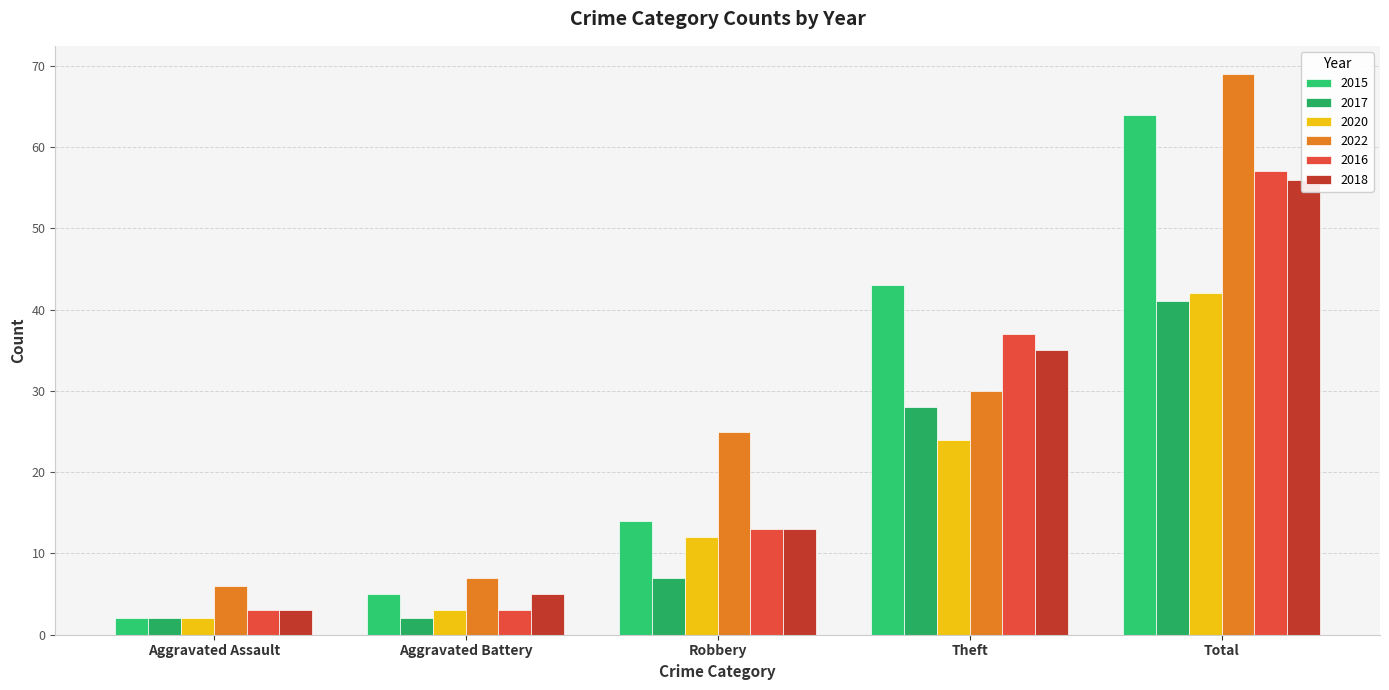

Where is 2020 nearest to the value 22?

Theft